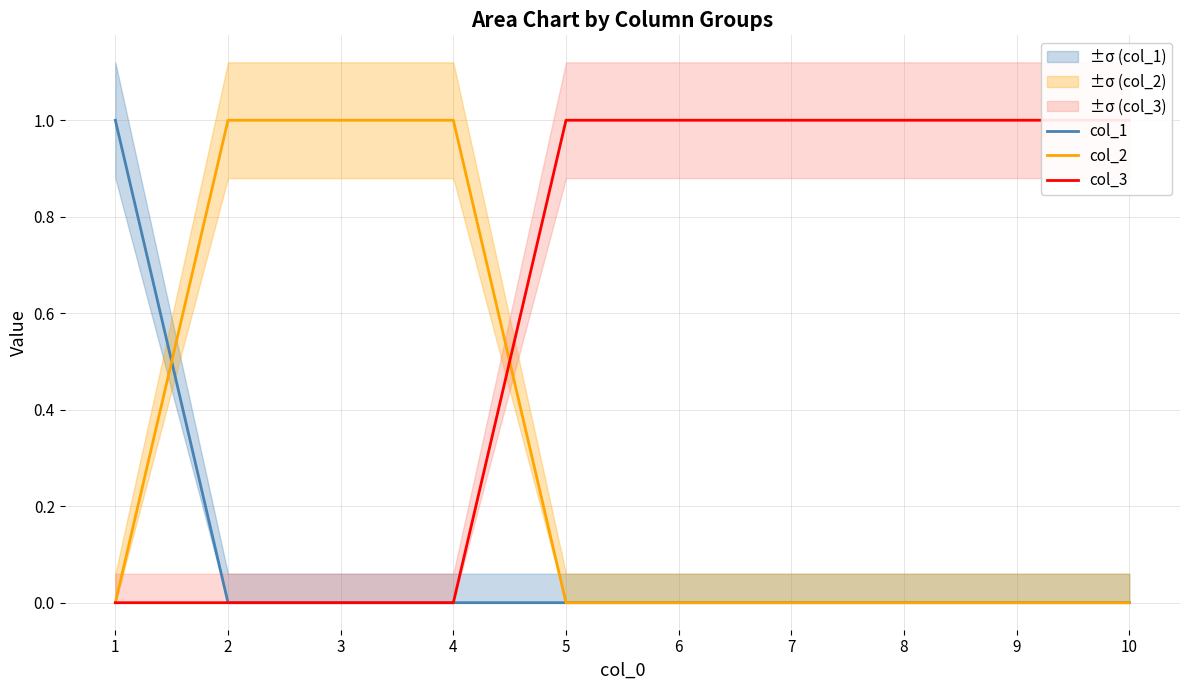

Which has a higher value, 4 or 7?

4